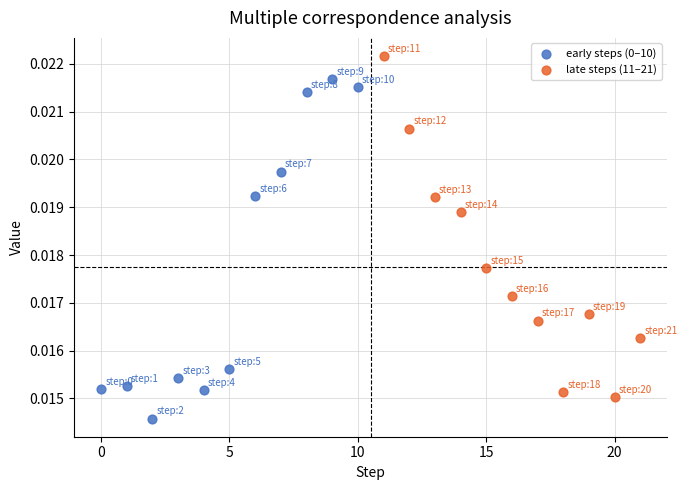

Which series contains the highest Y value?

late steps (11–21)